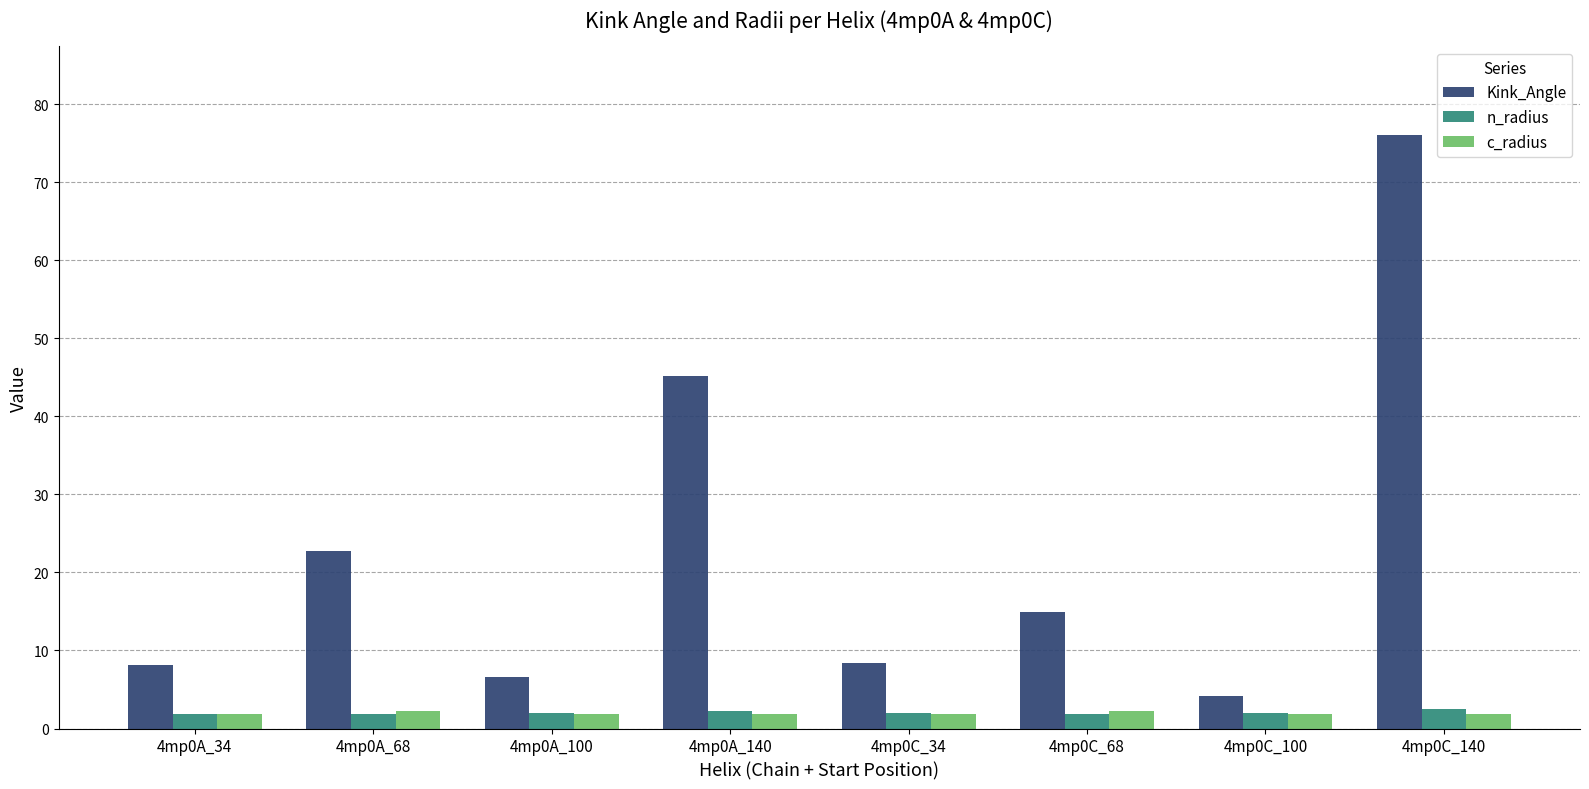

What is the spread (max minus min) of values at 4mp0C_34?

6.5